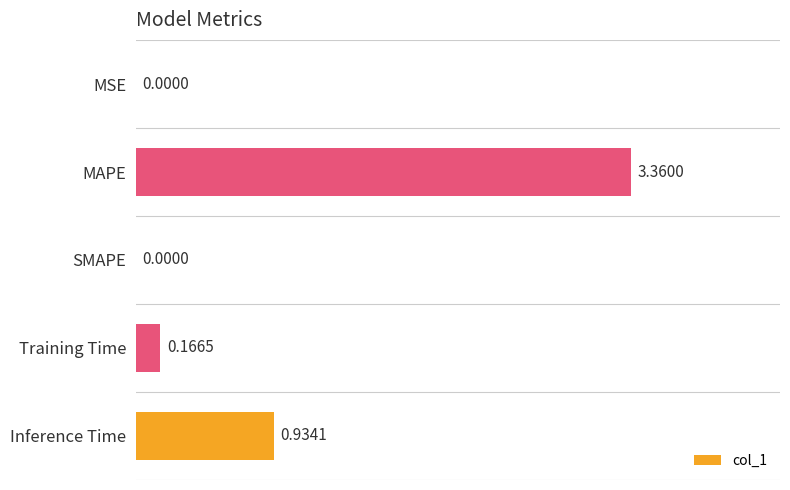

At which label is the value closest to 1?

Inference Time